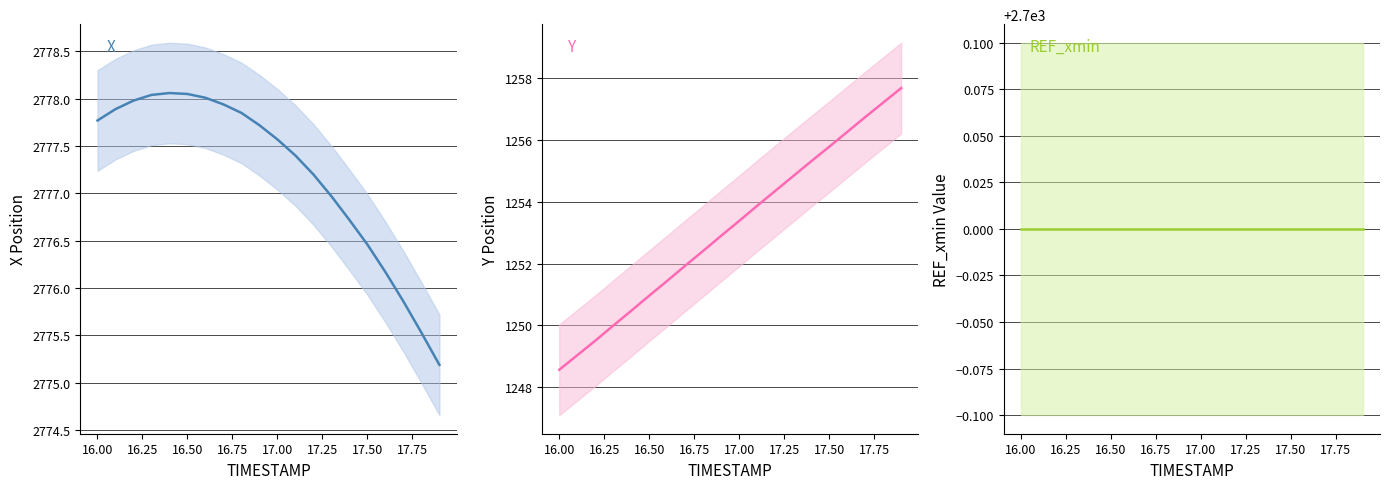

True or false: X and REF_xmin intersect in this chart.

False